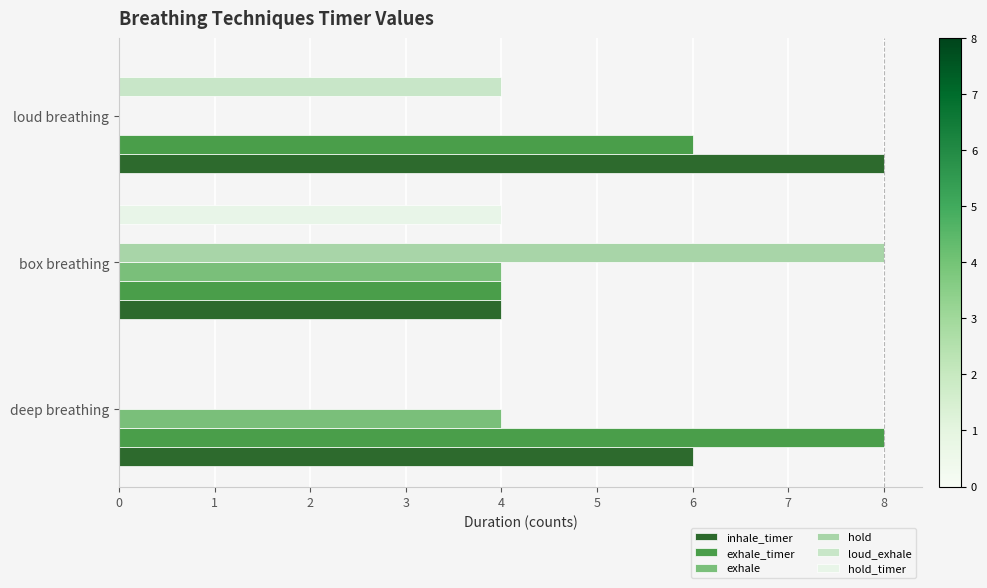

The inhale_timer series shows 6 at deep breathing. True or false?

True